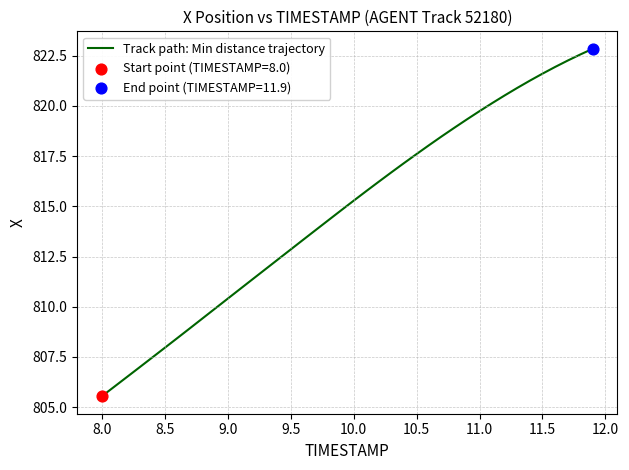

What is the greatest value displayed?

822.8